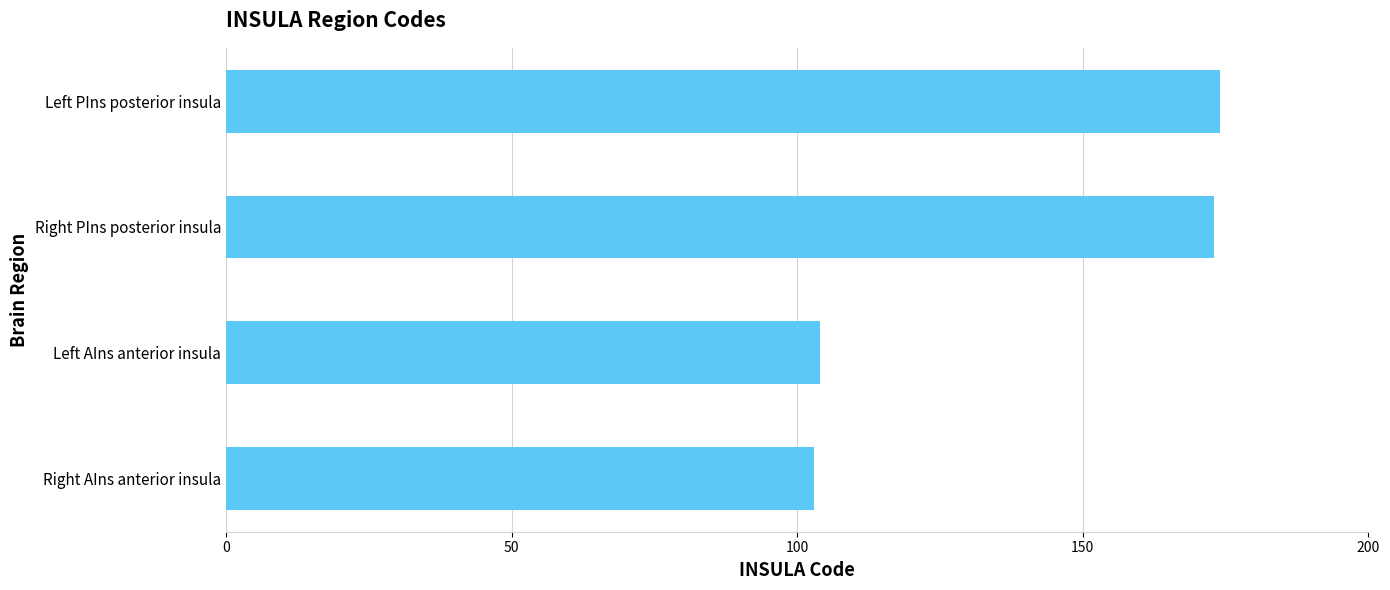

What is the difference between the maximum and minimum values?

71